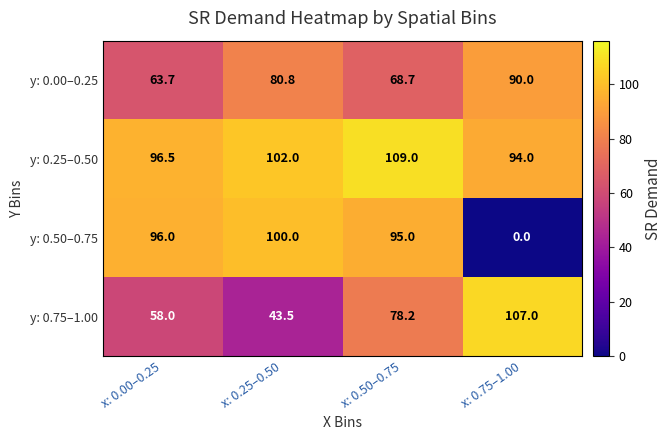

The y: 0.00–0.25 series shows 22.8 at x: 0.50–0.75. True or false?

False